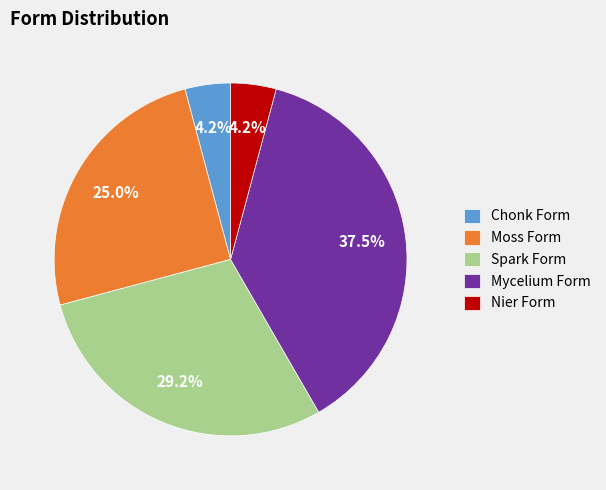

What percentage is the Moss Form slice, to the nearest percent?

25%